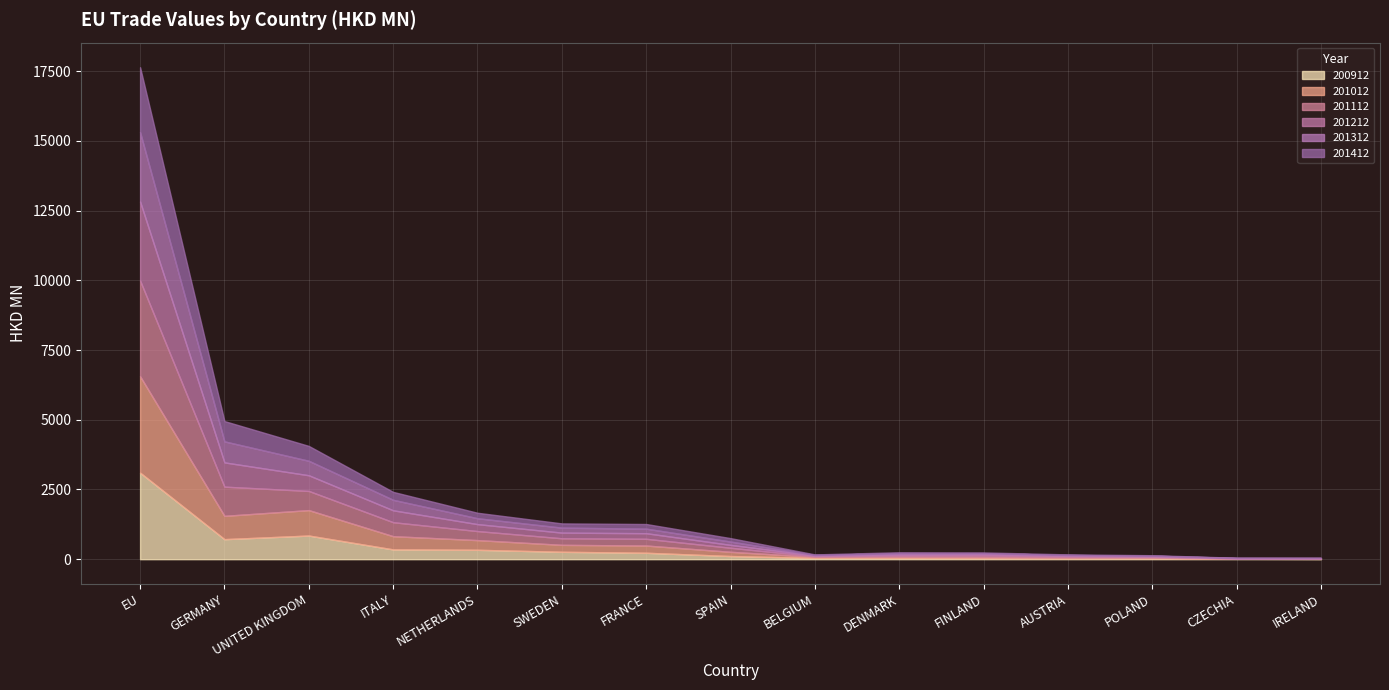

Count the number of categories in the chart.

15